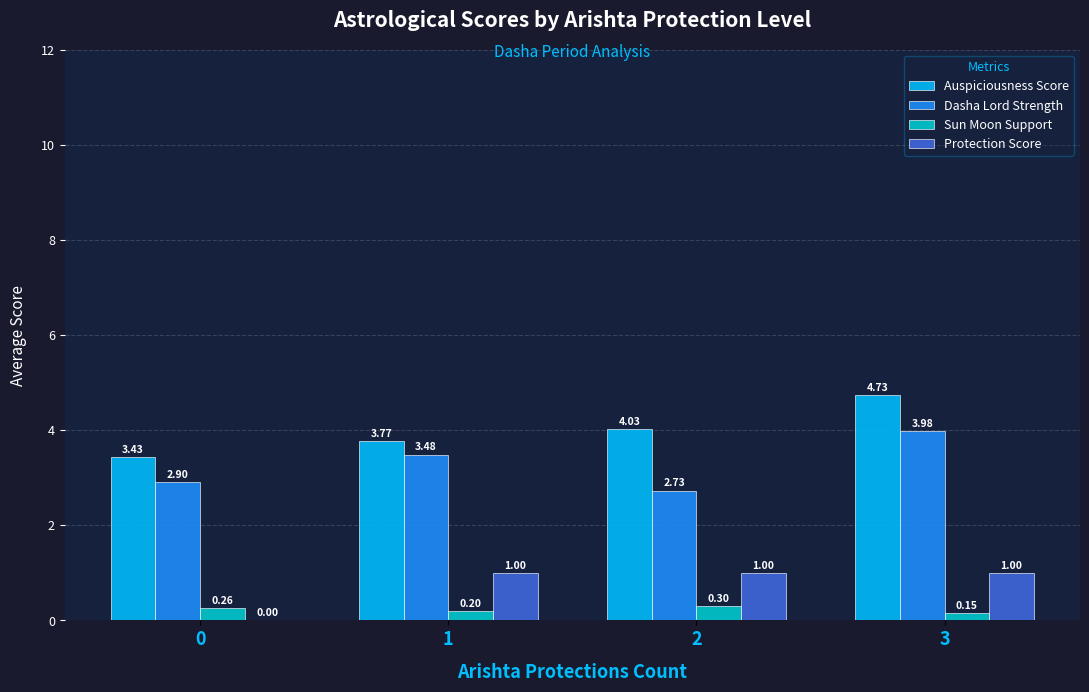

What is the spread (max minus min) of values at 1?

3.6